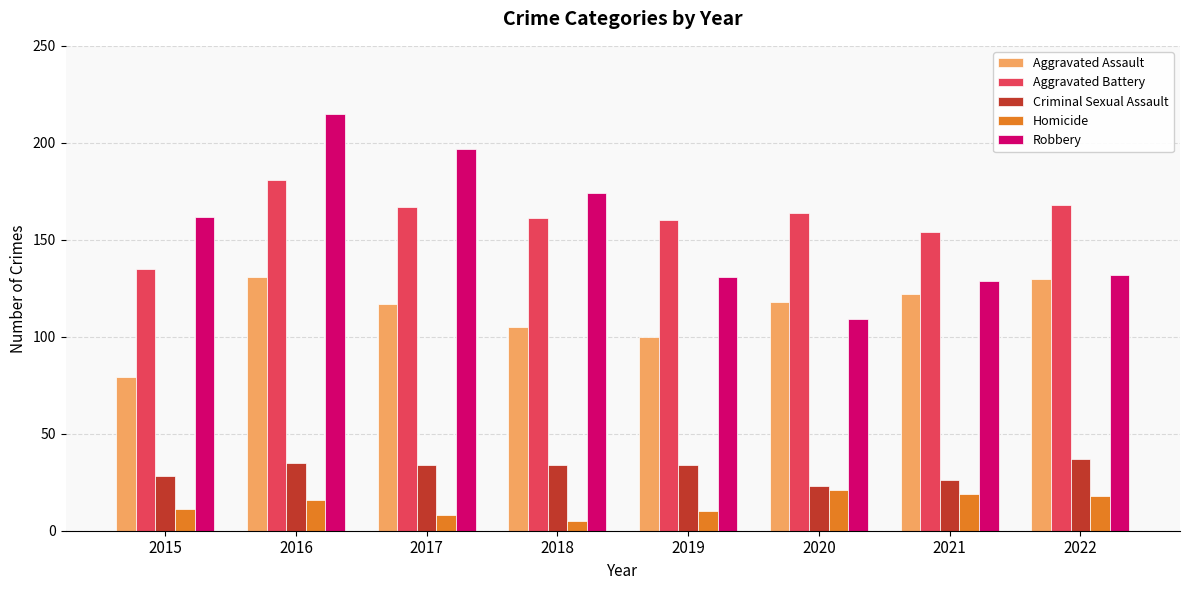

The value of Aggravated Assault at 2020 is 201. True or false?

False